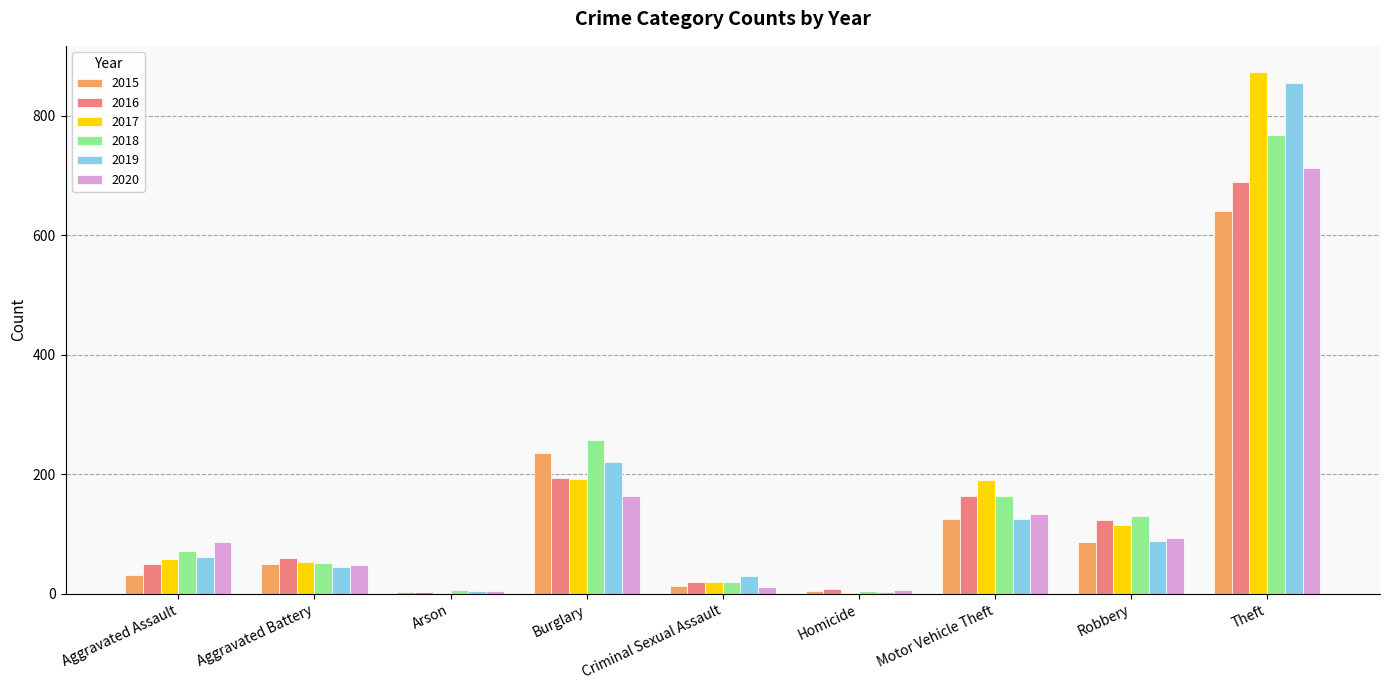

What is the sum of the 2017 values at Robbery and Aggravated Battery?

169